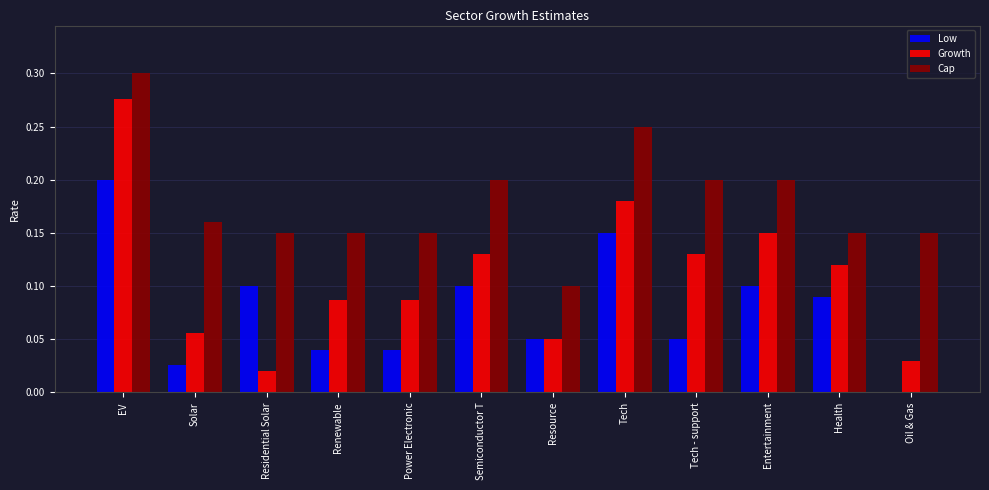

Is it true that Low equals 0.2 at Health?

False